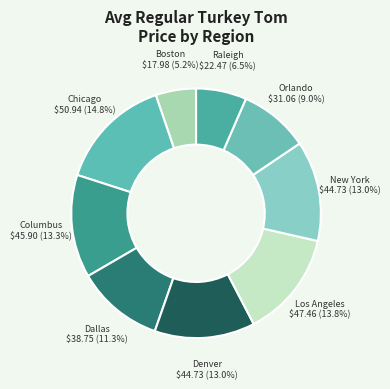

Count the number of slices in the pie.

9